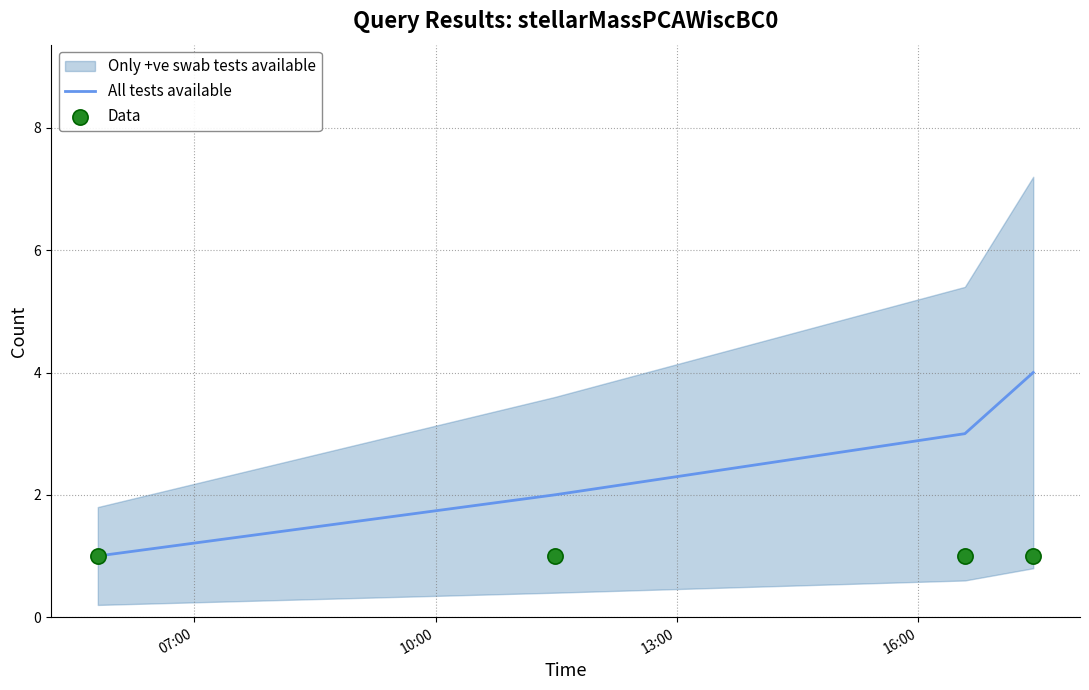

What is the maximum value for All tests available?

4